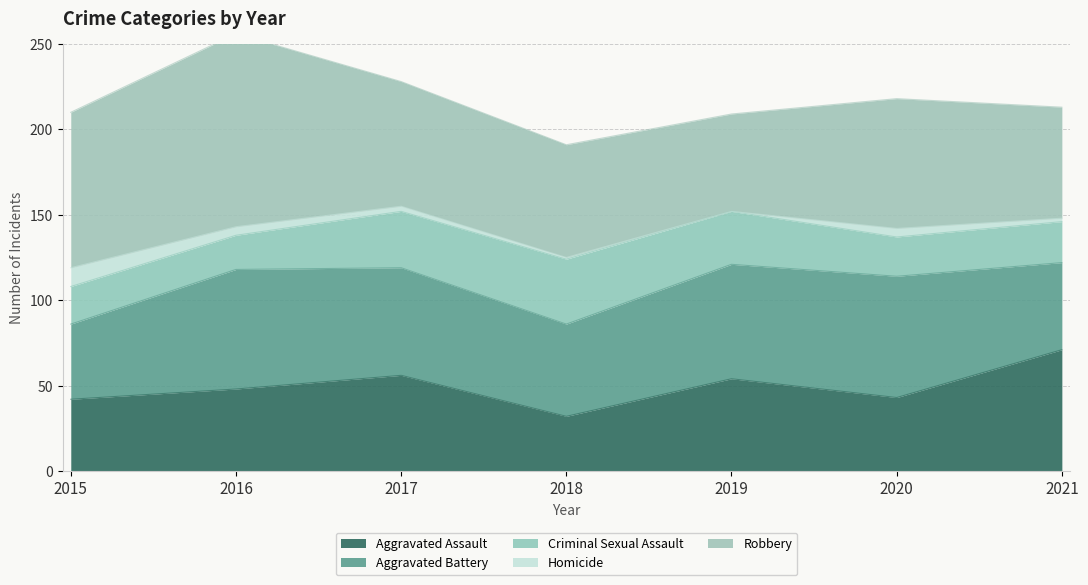

Which series has the largest range (max minus min)?

Robbery